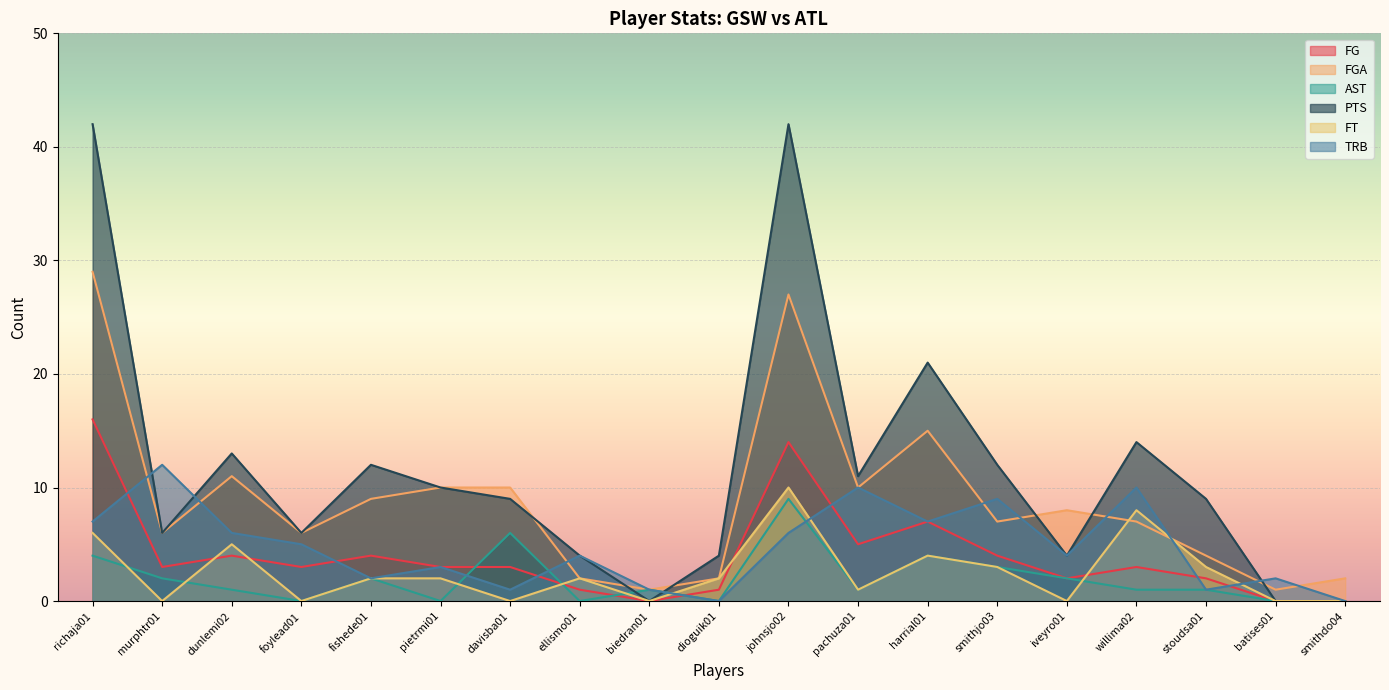

Reading right to left, extract all data points from this chart.

FG: 0	0	2	3	2	4	7	5	14	1	0	1	3	3	4	3	4	3	16
FGA: 2	1	4	7	8	7	15	10	27	2	1	2	10	10	9	6	11	6	29
AST: 0	0	1	1	2	3	4	1	9	0	1	0	6	0	2	0	1	2	4
PTS: 0	0	9	14	4	12	21	11	42	4	0	4	9	10	12	6	13	6	42
FT: 0	0	3	8	0	3	4	1	10	2	0	2	0	2	2	0	5	0	6
TRB: 0	2	1	10	4	9	7	10	6	0	1	4	1	3	2	5	6	12	7